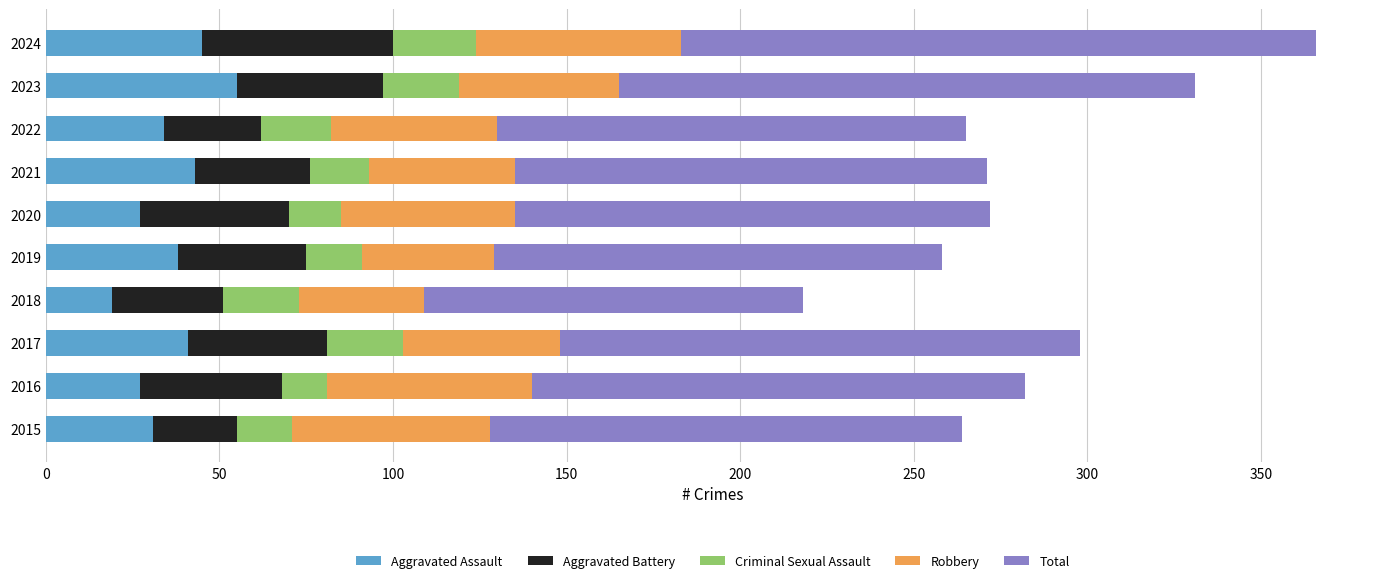

At which category is the sum across all series the highest?

2024